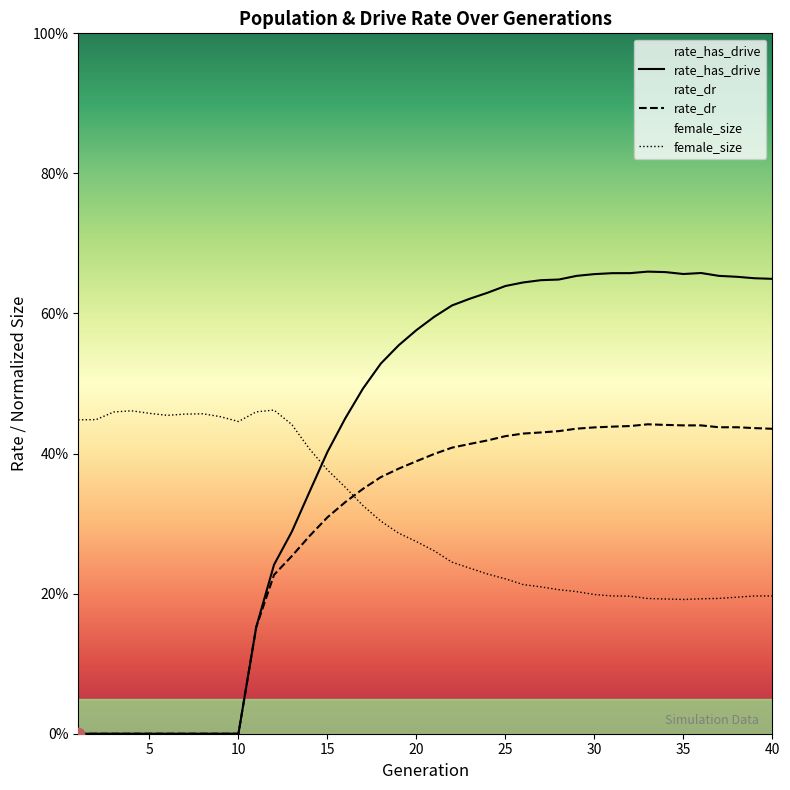

Which series reaches the maximum Y coordinate?

rate_has_drive